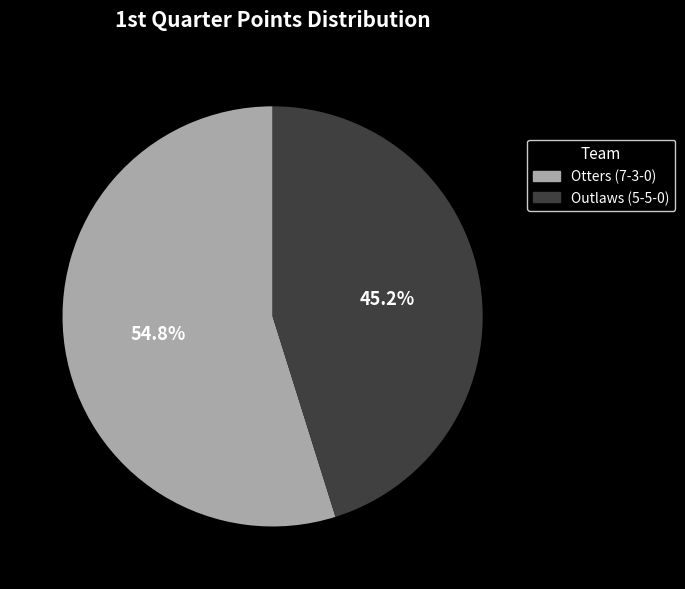

True or false: Outlaws (5-5-0) accounts for 54% of the total.

False